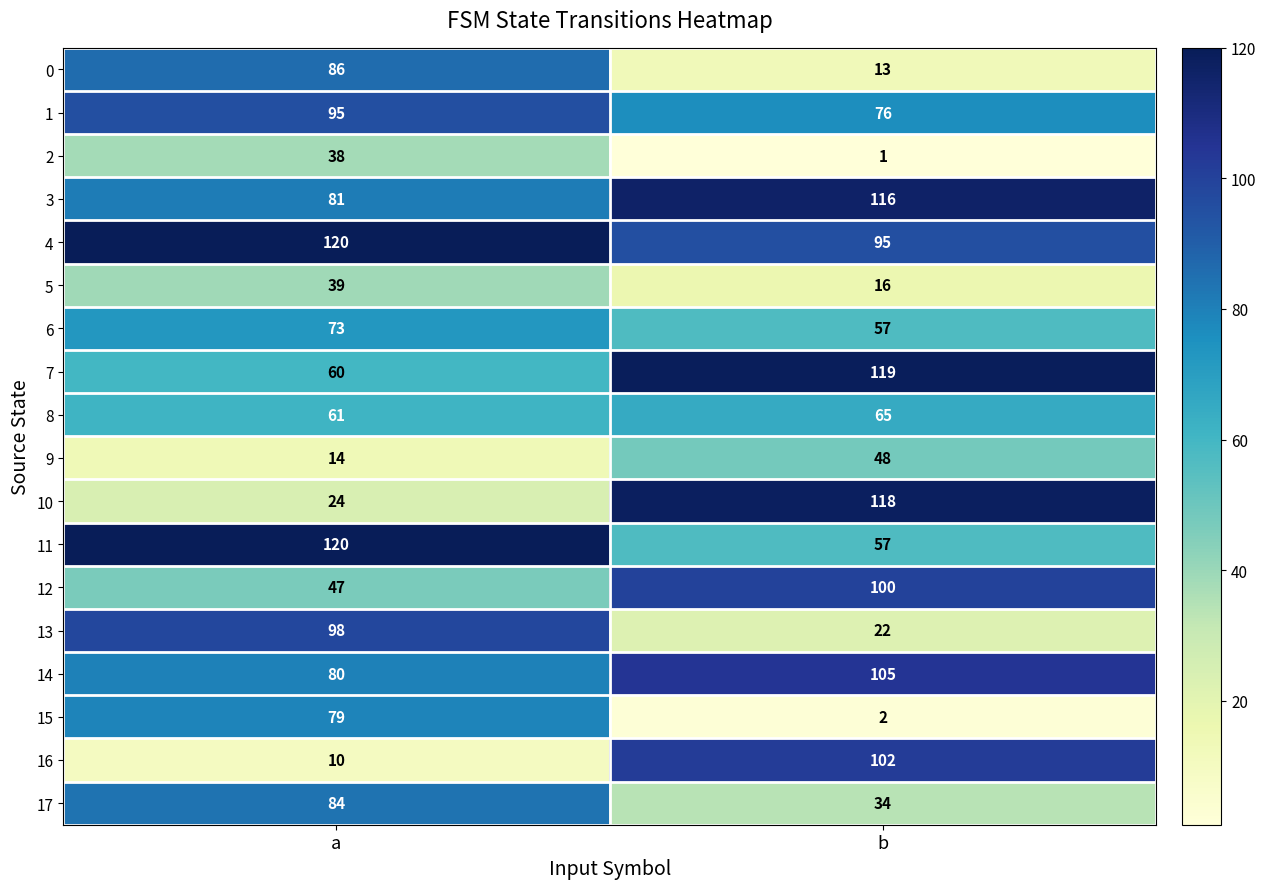

Is it true that 4 equals 95 at b?

True